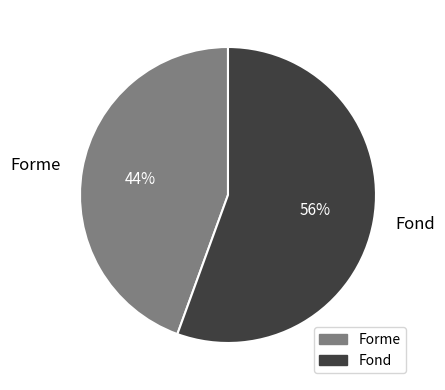

What is the ratio of the value at Forme to the value at Fond?

0.8